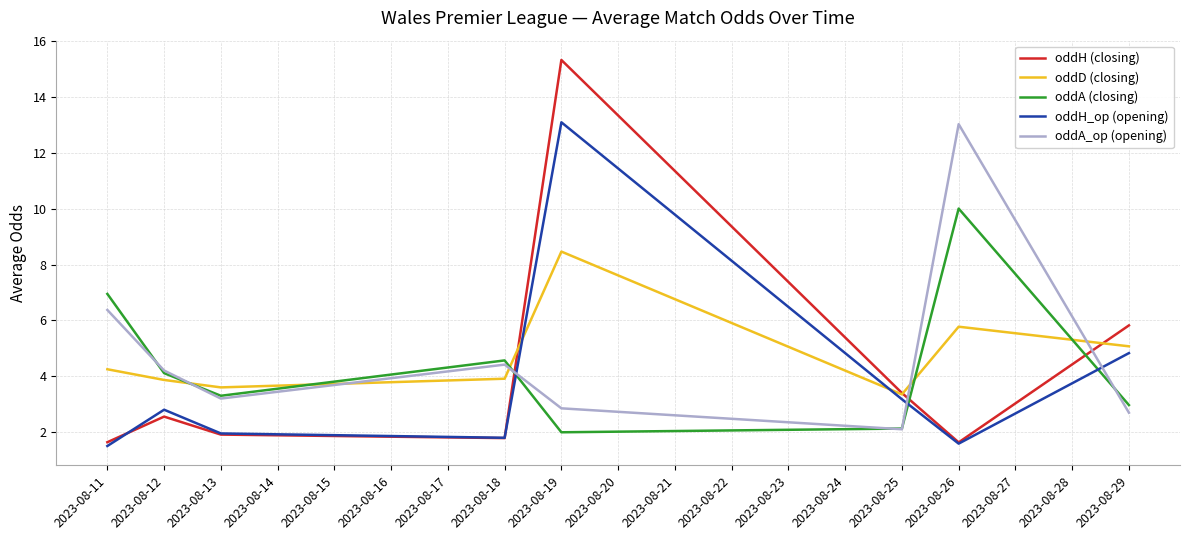

Which series has the widest spread of values?

oddH (closing)